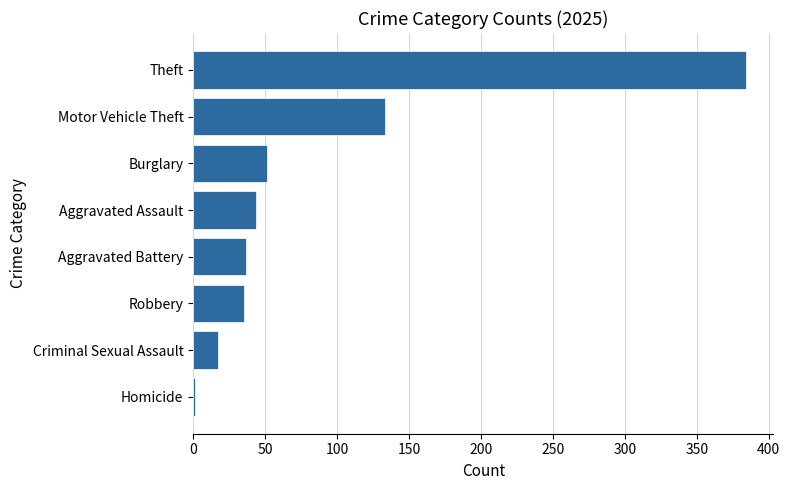

True or false: the data shows 59 at Motor Vehicle Theft.

False